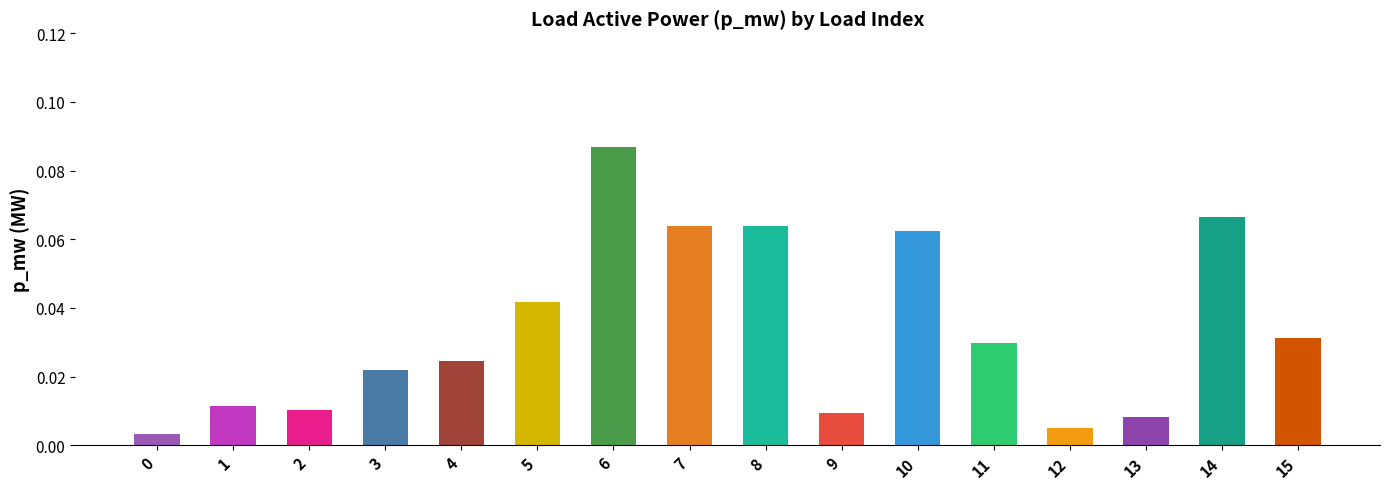

Rank the categories by value from highest to lowest.

6, 14, 8, 7, 10, 5, 15, 11, 4, 3, 1, 2, 9, 13, 12, 0